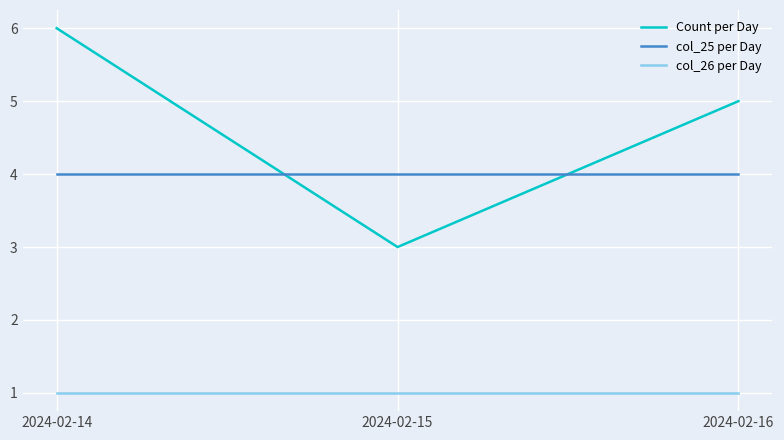

What are all the series names shown in the legend?

Count per Day, col_25 per Day, col_26 per Day